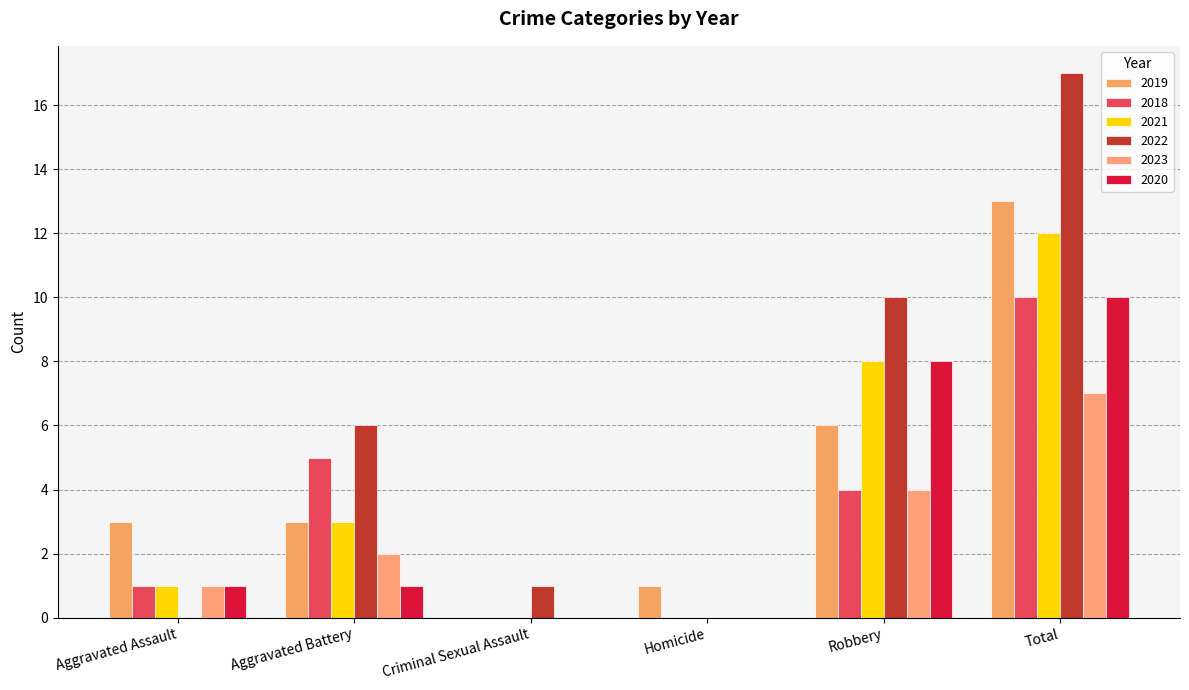

What is the difference between the 2018 values at Robbery and Criminal Sexual Assault?

4